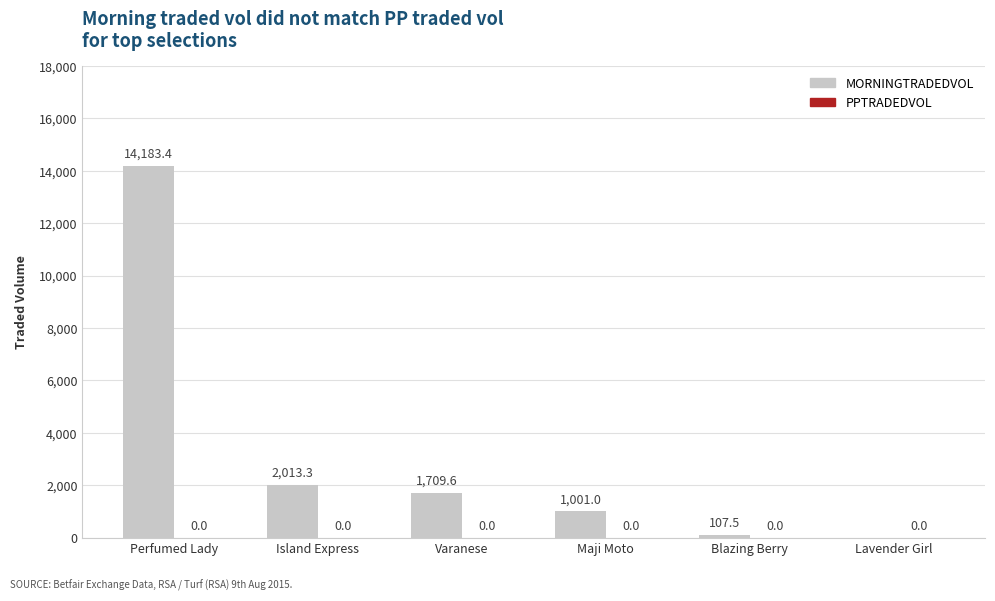

Approximately how many times larger is the value at Varanese compared to Island Express?

0.8